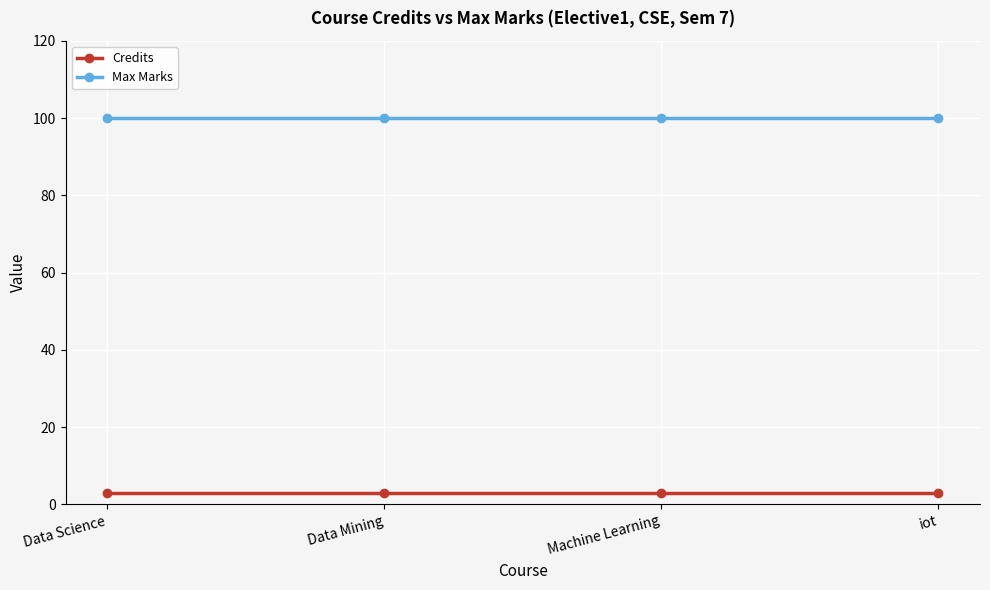

True or false: Credits has more than 2 points higher than both neighbors.

False